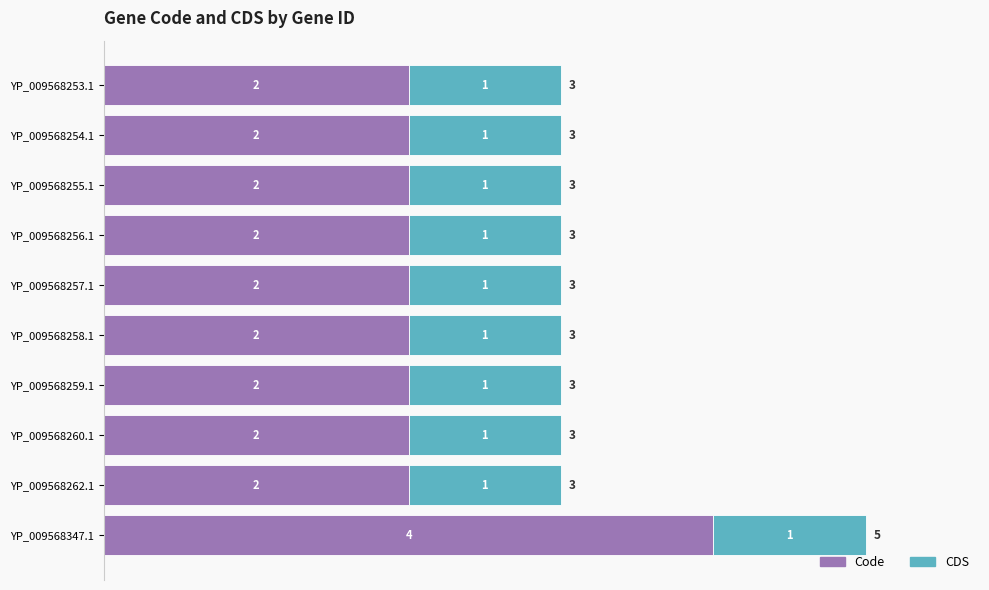

Count the Code values in the range 2 to 3.

9